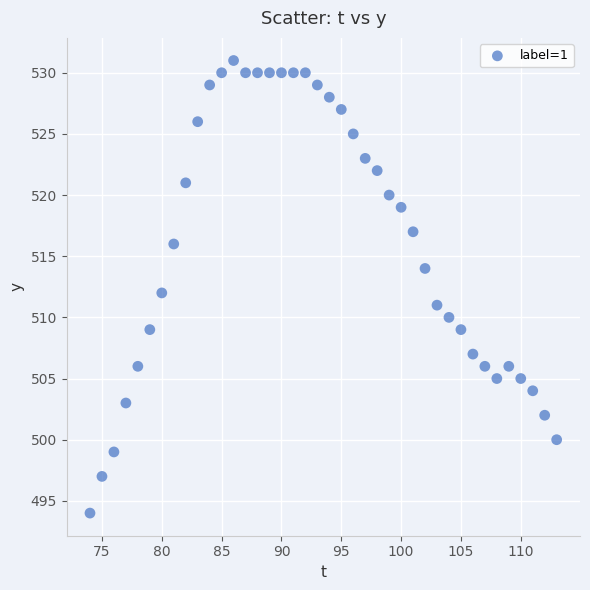

What is the range of Y values (max minus min)?

37